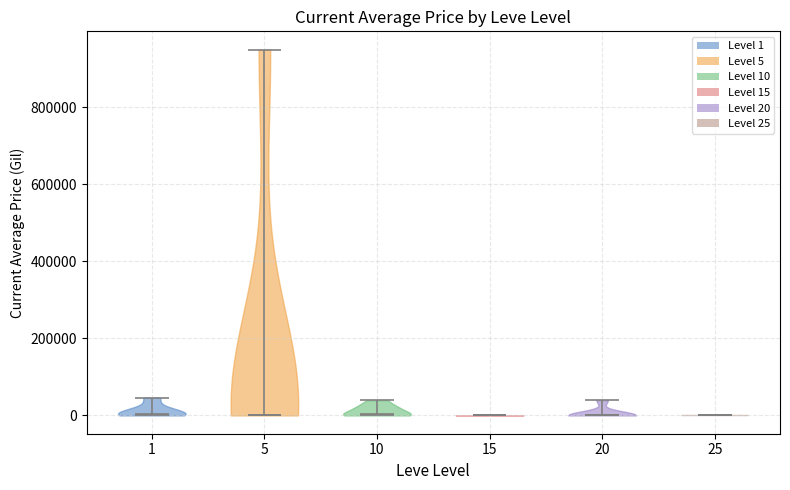

Reading left to right, read every violin against the y-axis: where its median line is, and the lowest and highest points it reaches. The values are not printed on the chart, so give them approximately, as read against the axis.

1: median line 0, lowest point 0, highest point 40000
5: median line 0, lowest point 0, highest point 960000
10: median line 0, lowest point 0, highest point 40000
15: median line 0, lowest point 0, highest point 0
20: median line 0, lowest point 0, highest point 40000
25: median line 0, lowest point 0, highest point 0